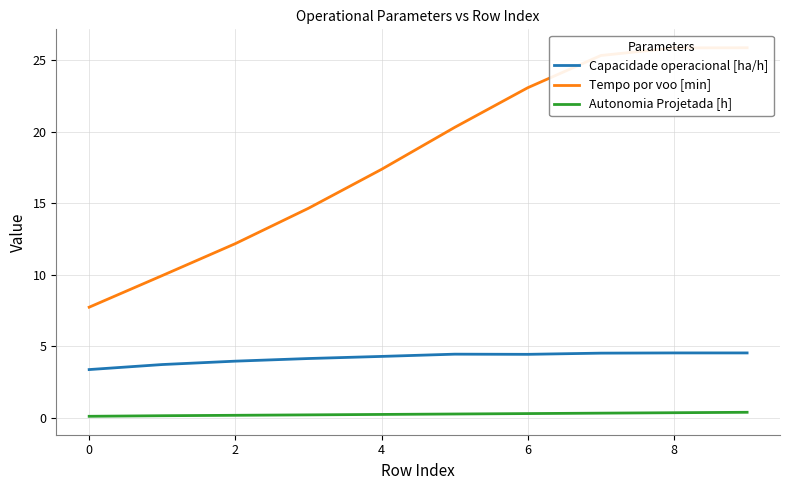

Does the chart display data point markers on the line(s)?

No